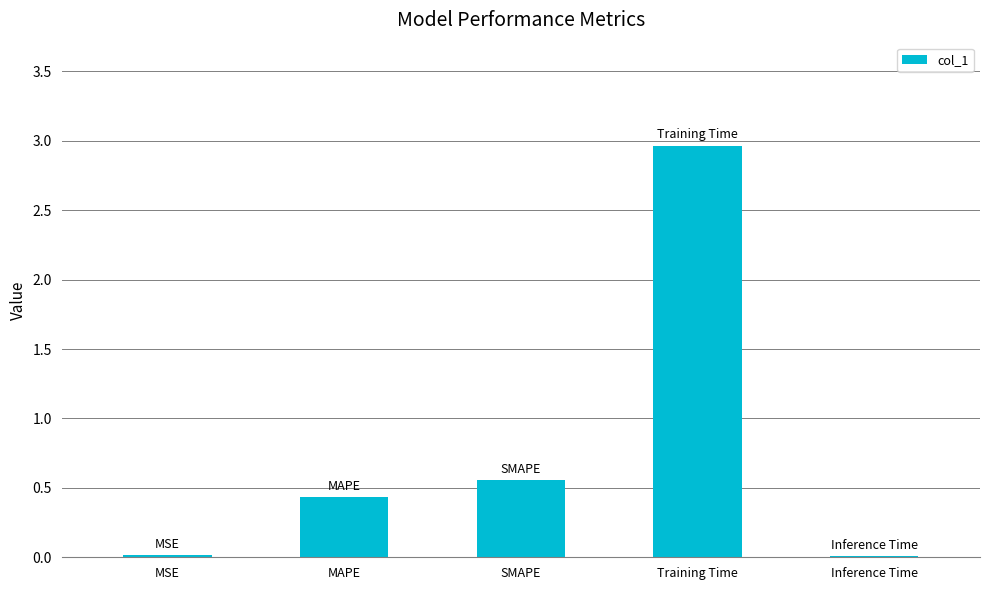

What is the maximum value shown in the chart?

3.0